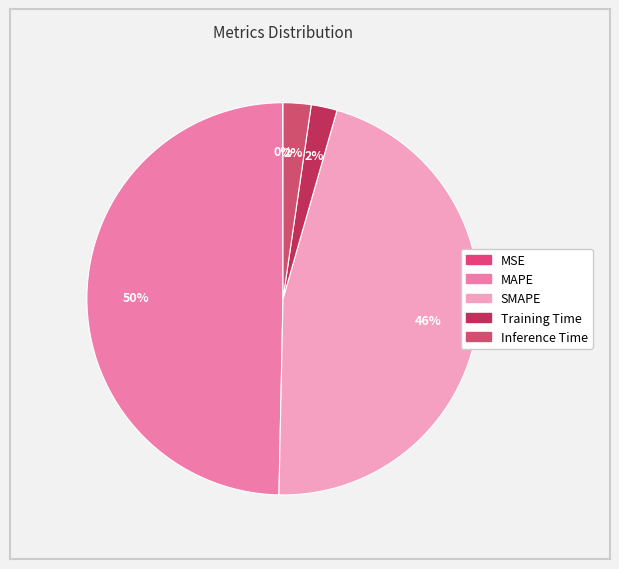

Does MAPE account for over 50% of the chart?

No